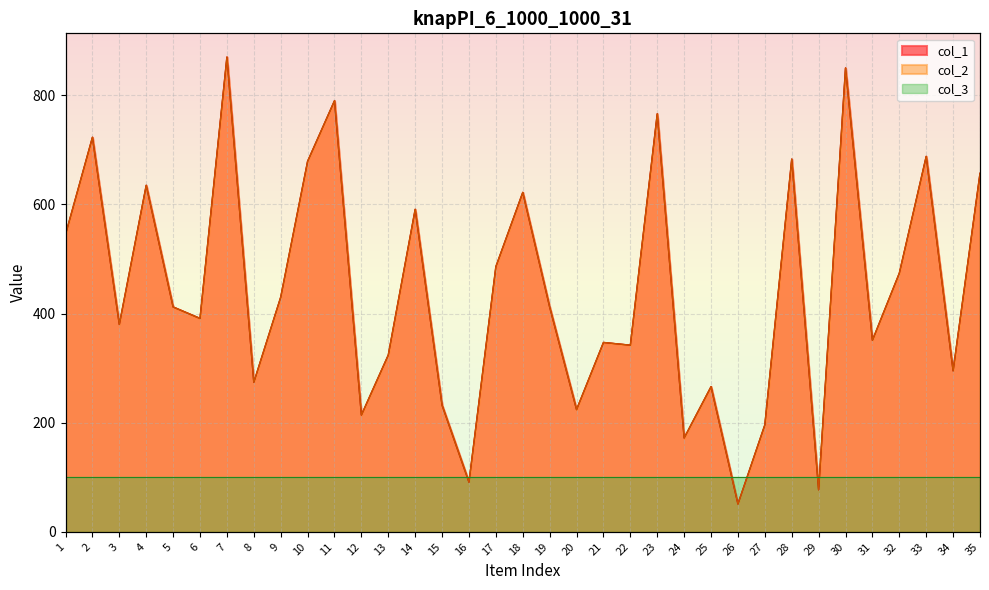

True or false: col_1 and col_2 cross at least once.

False